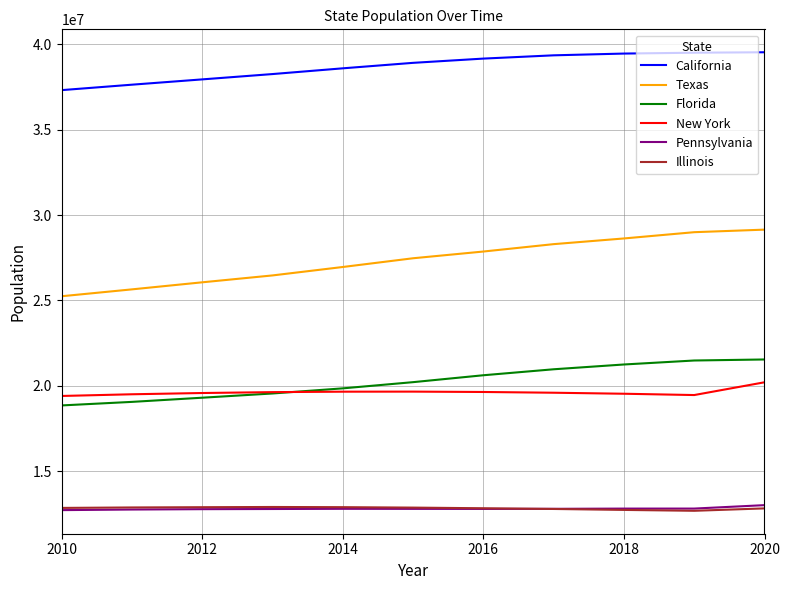

True or false: Florida and California cross at least once.

False